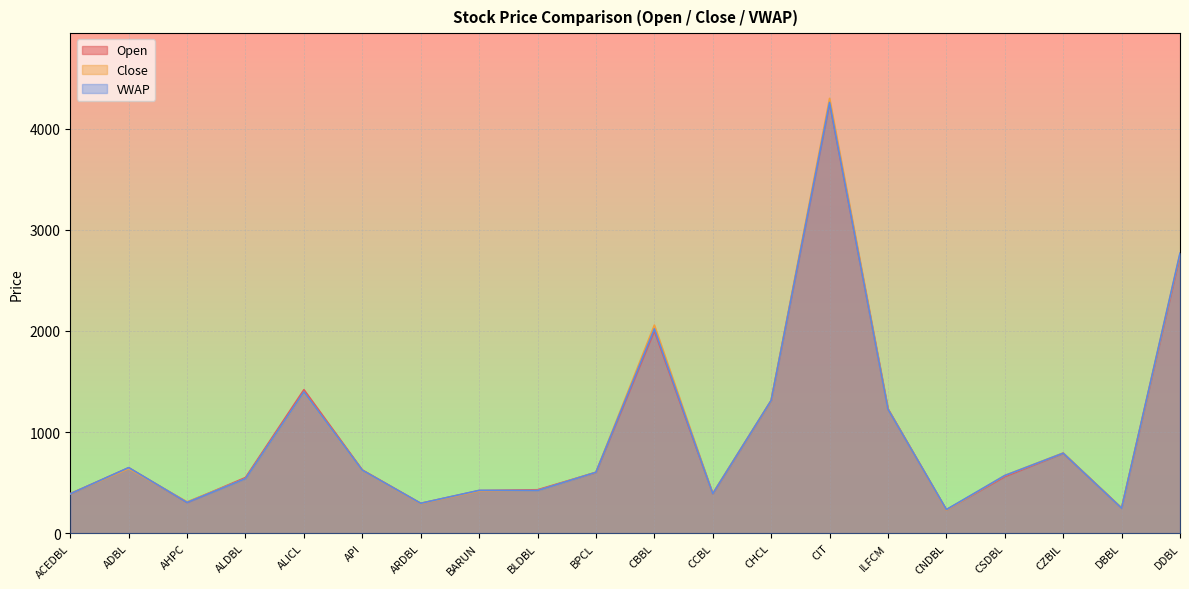

How many distinct data groups are displayed?

3